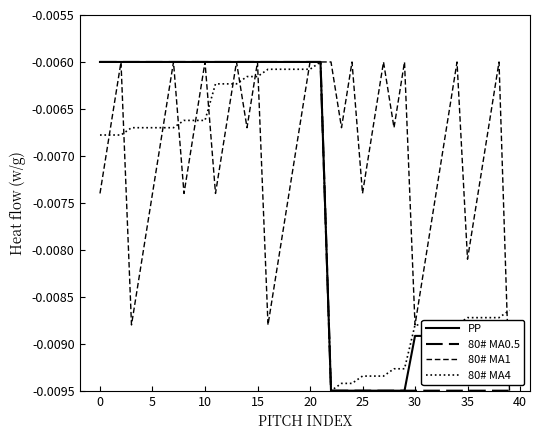

Is this an area chart (filled region under the line)?

No